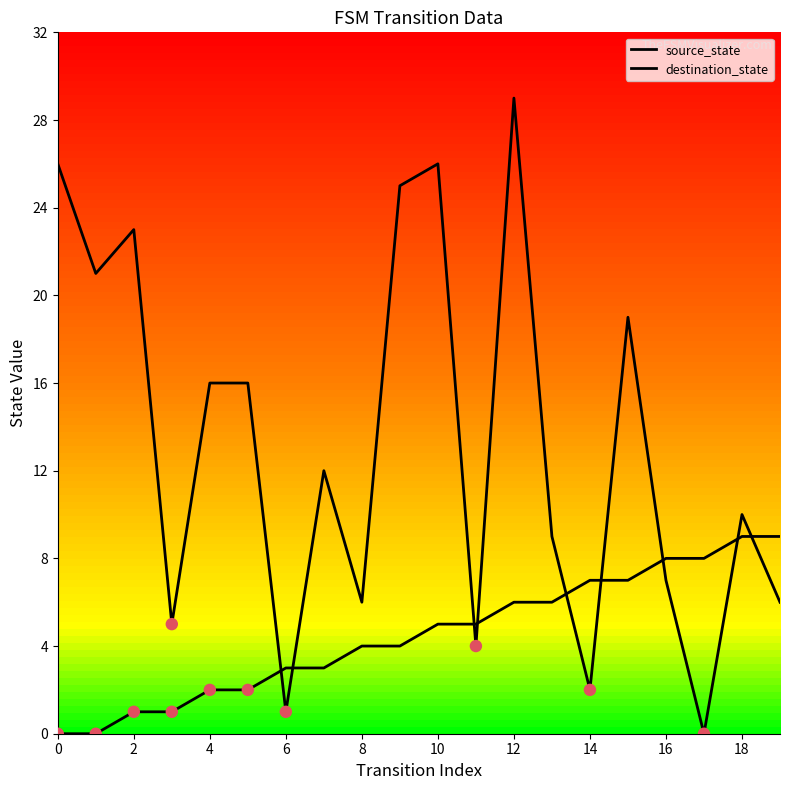

At which category is the sum across all series the highest?

12